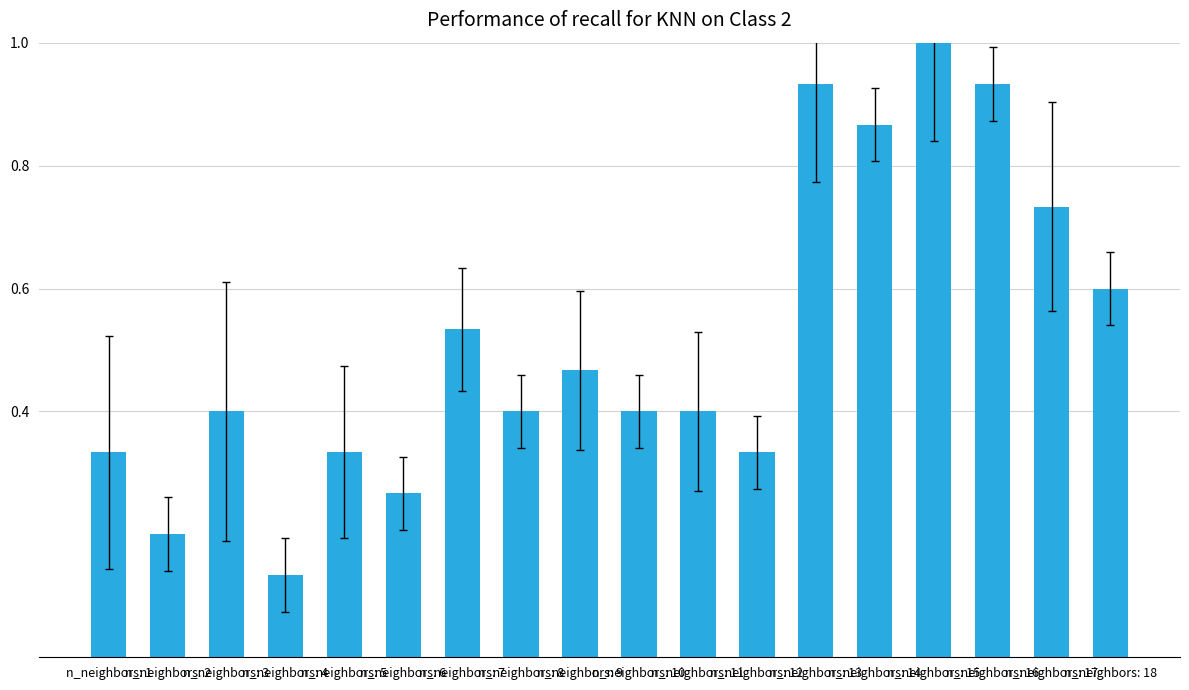

True or false: the data shows 0.8 at n_neighbors: 9.

False